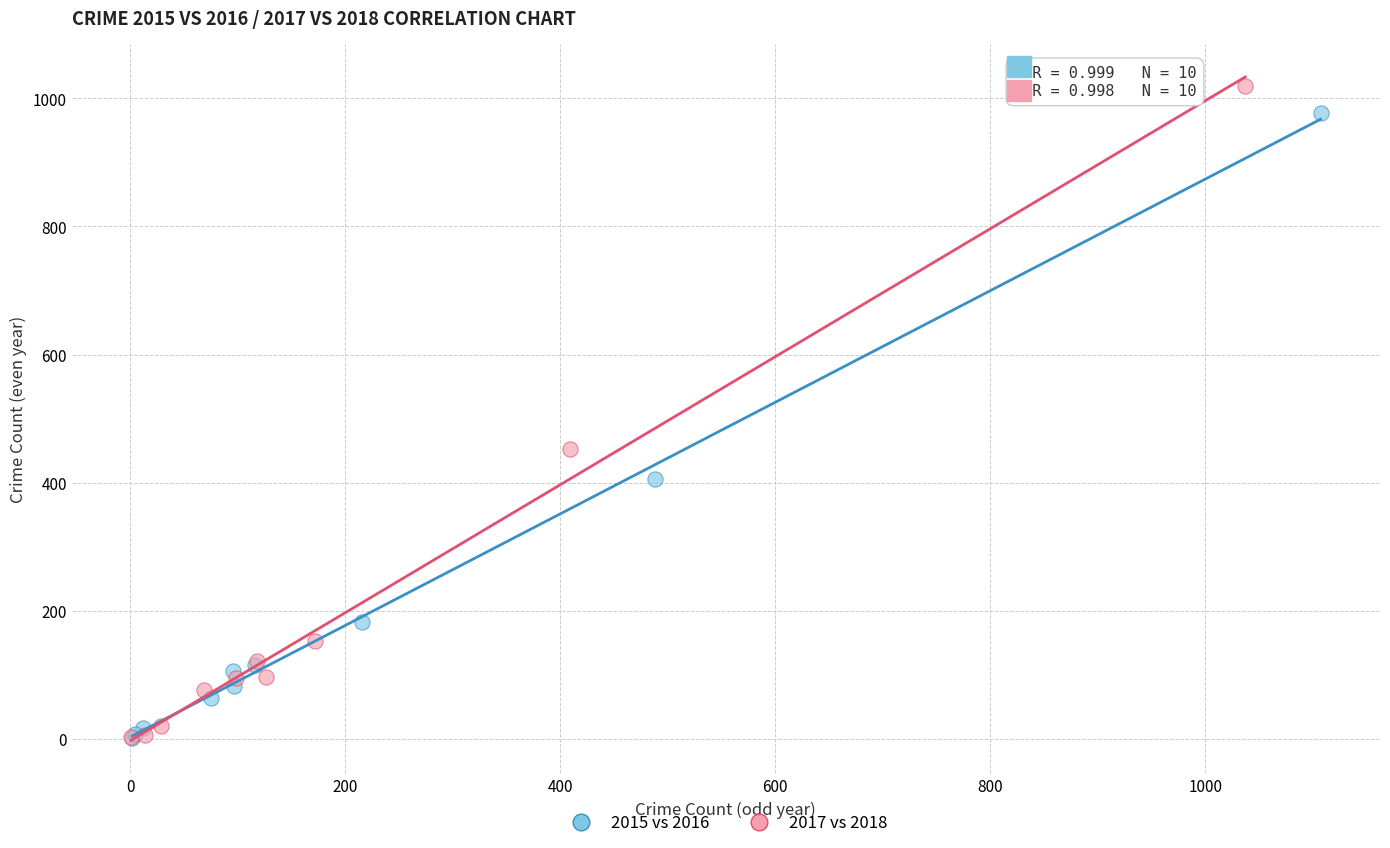

Which series has the widest spread of Y values?

2017 vs 2018